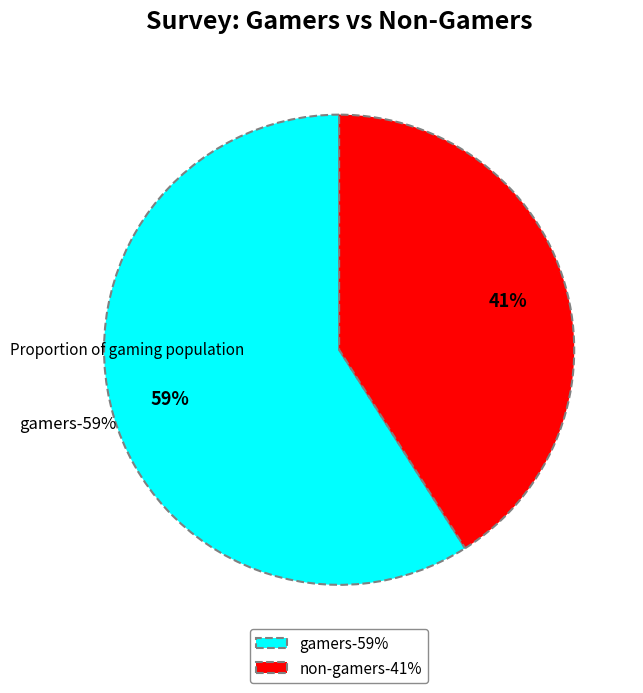

How many segments does this pie chart have?

2